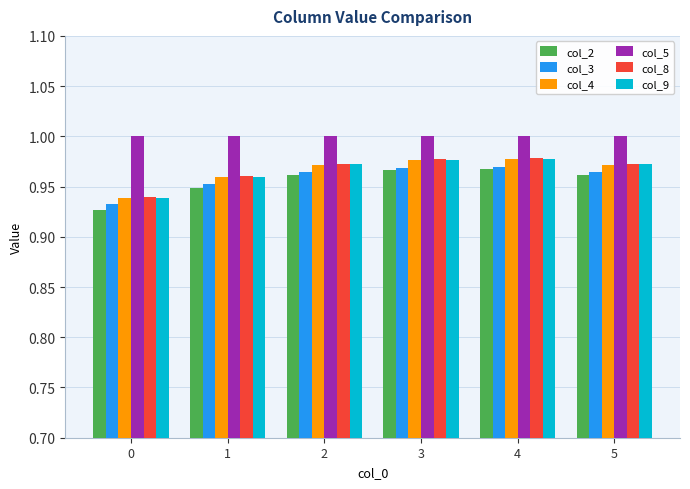

Is it true that col_5 equals 0.4 at 0?

False